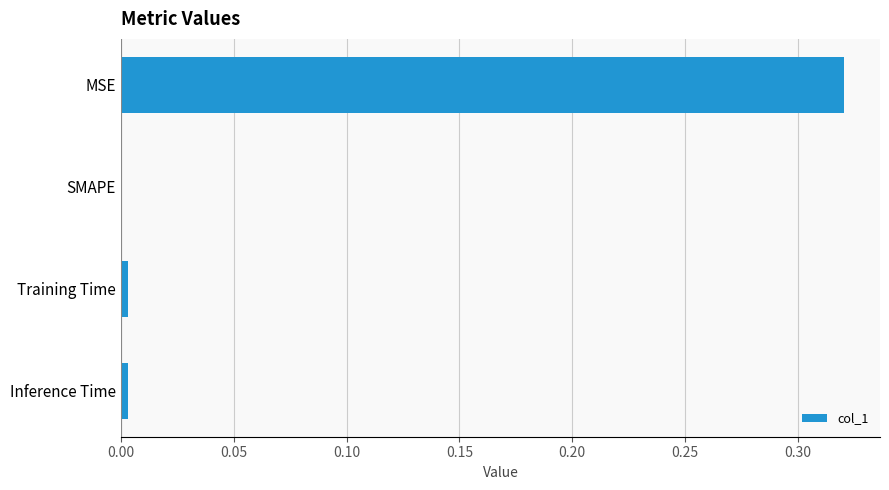

What is the average value?

0.1